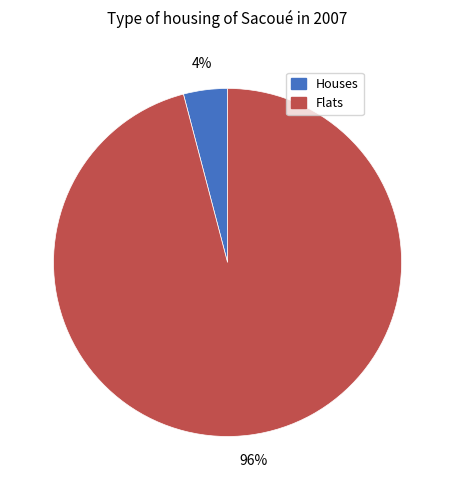

Which category accounts for the majority?

Flats